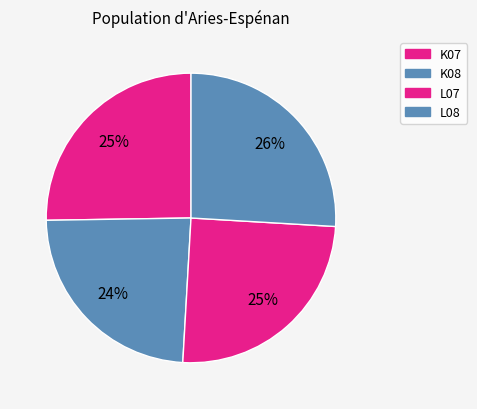

Is the sum of K08 and K07 greater than half?

No